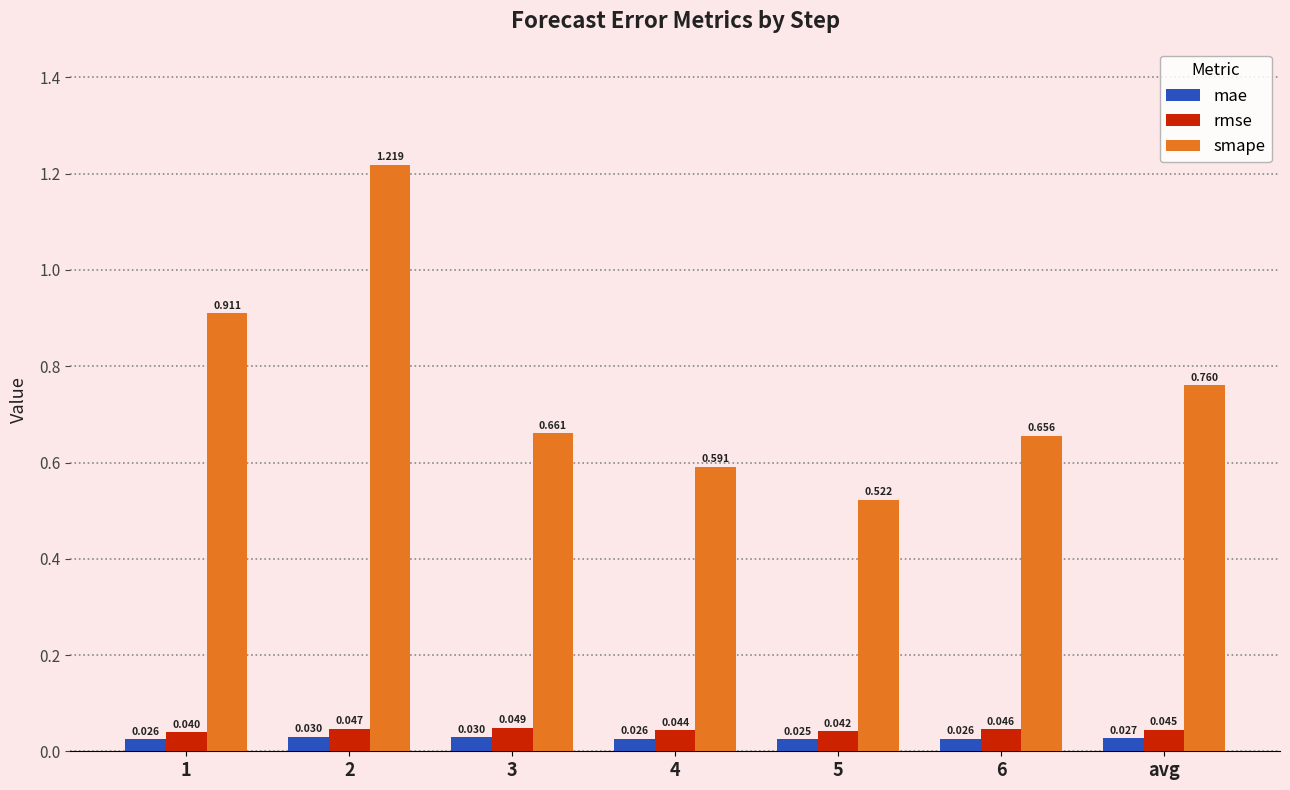

Is the value of mae at 3 greater than the value of smape at avg?

No